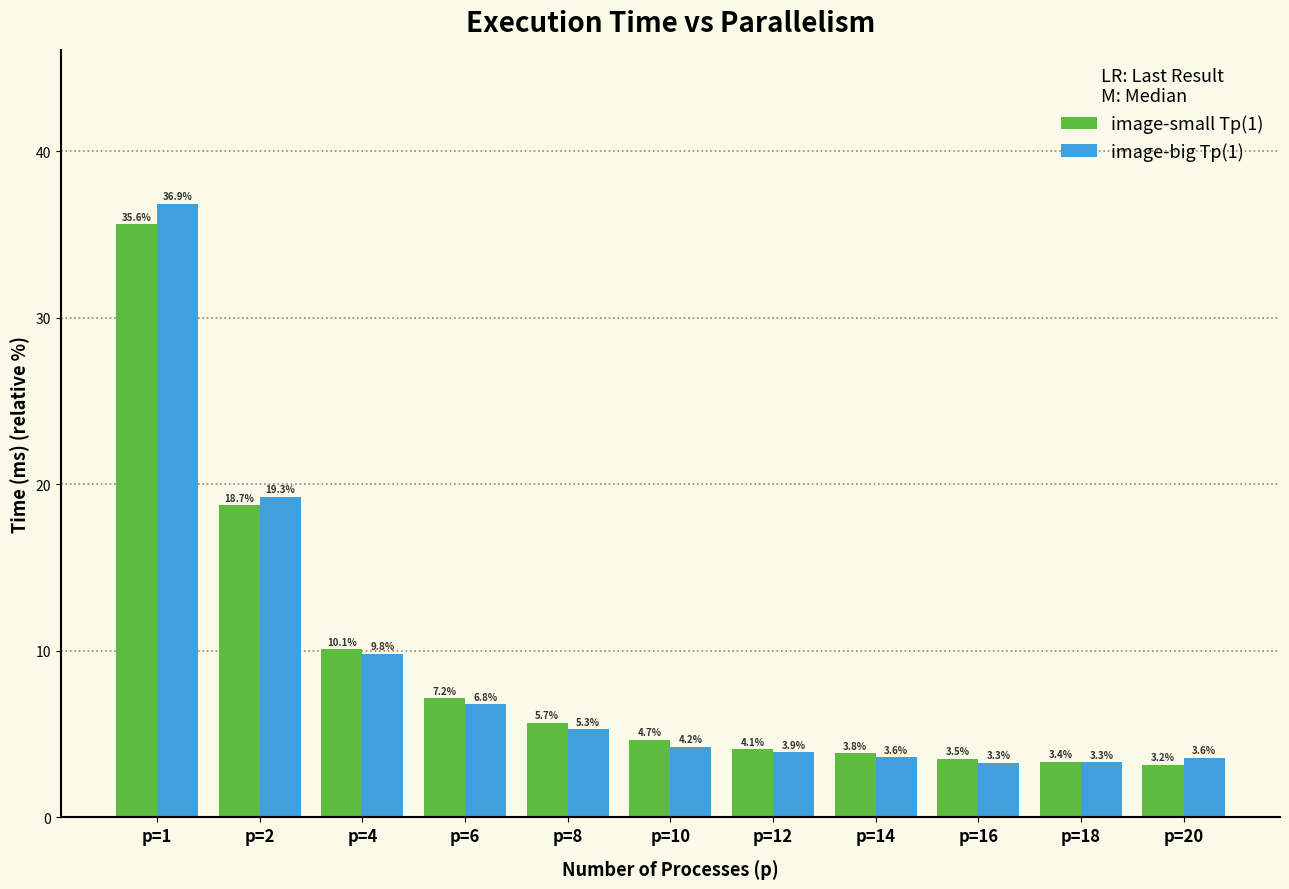

Reading left to right, list all the values displayed in this chart.

image-small Тр(1): p=1=35.6	p=2=18.7	p=4=10.1	p=6=7.2	p=8=5.7	p=10=4.7	p=12=4.1	p=14=3.8	p=16=3.5	p=18=3.4	p=20=3.2
image-big Тр(1): p=1=36.9	p=2=19.3	p=4=9.8	p=6=6.8	p=8=5.3	p=10=4.2	p=12=3.9	p=14=3.6	p=16=3.3	p=18=3.3	p=20=3.6